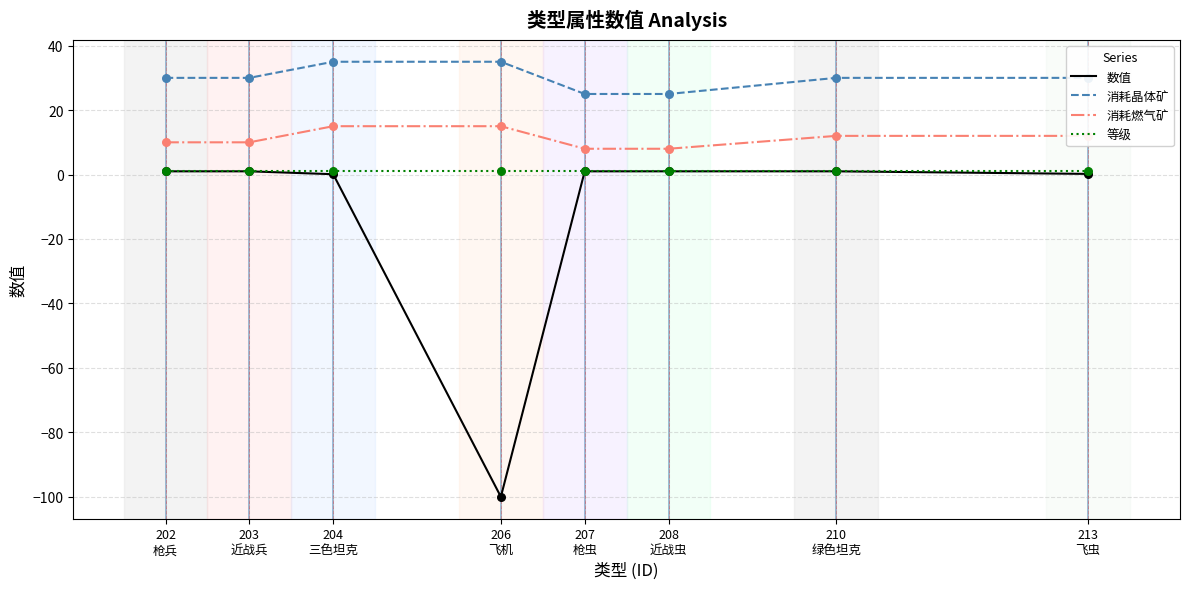

Which series has the largest total across all categories?

消耗晶体矿